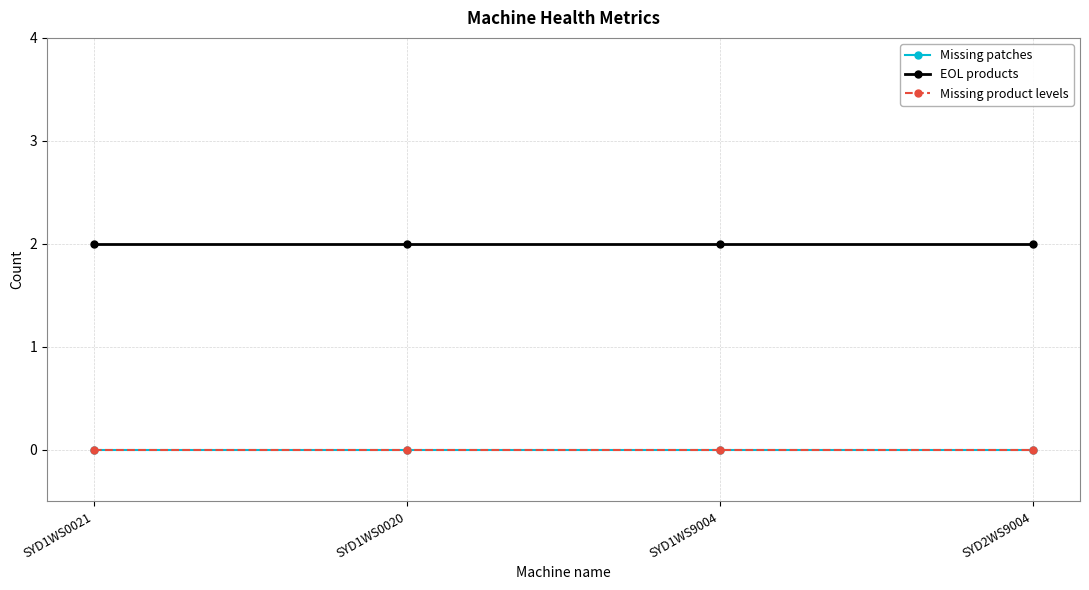

Is this an area chart (filled region under the line)?

No